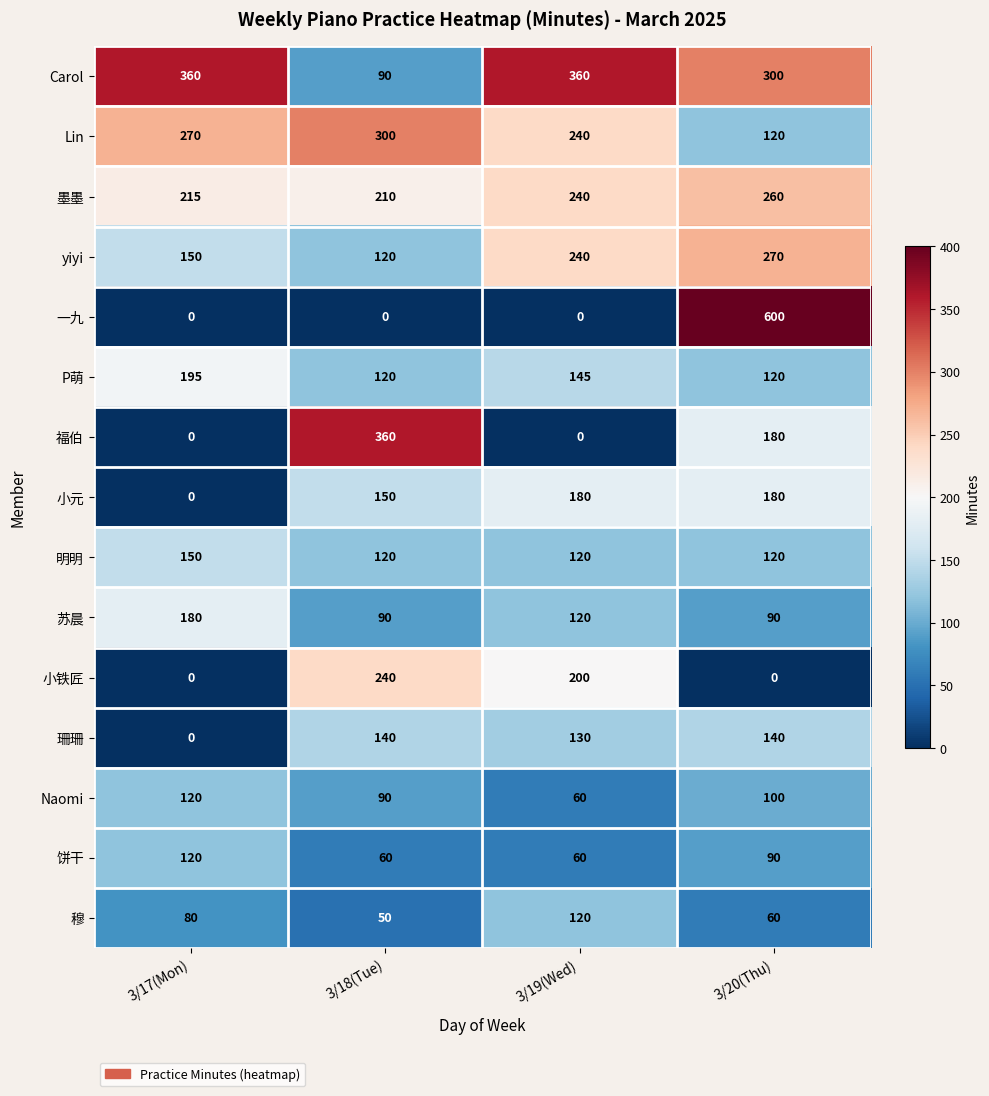

What is the total value across all series at 3/19(Wed)?

2215